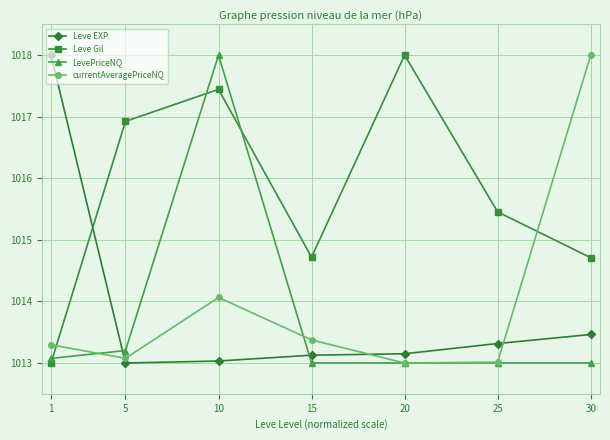

What is the difference between the highest and lowest values at 1?

5.0